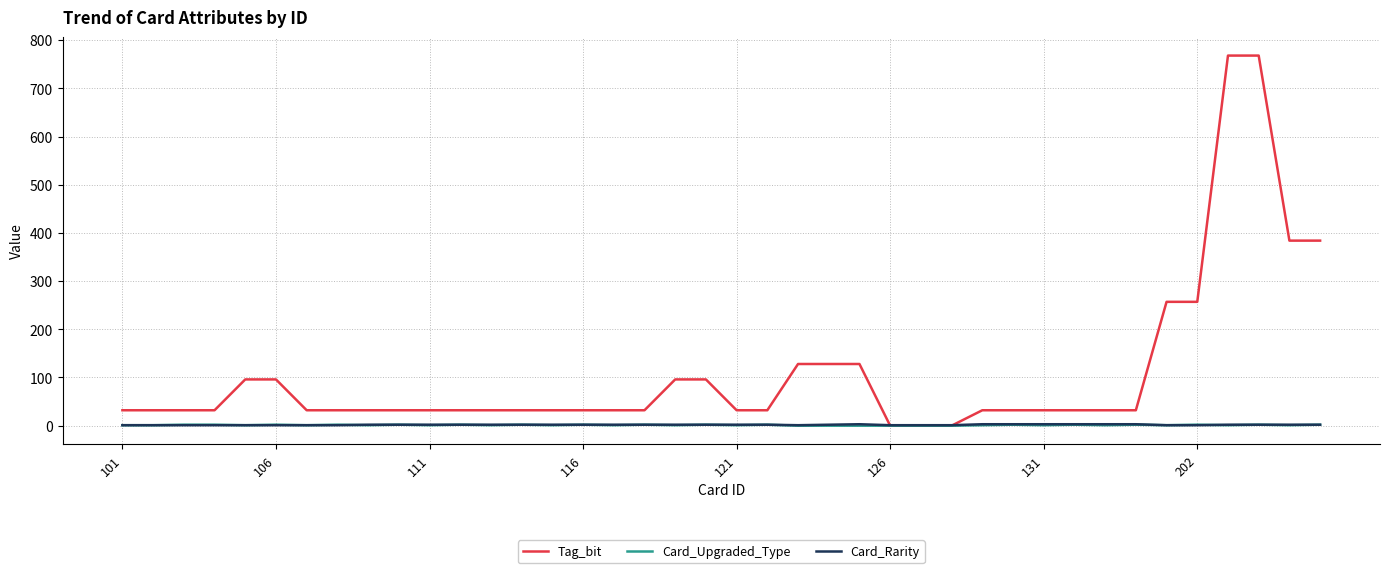

What is the greatest value displayed?

768